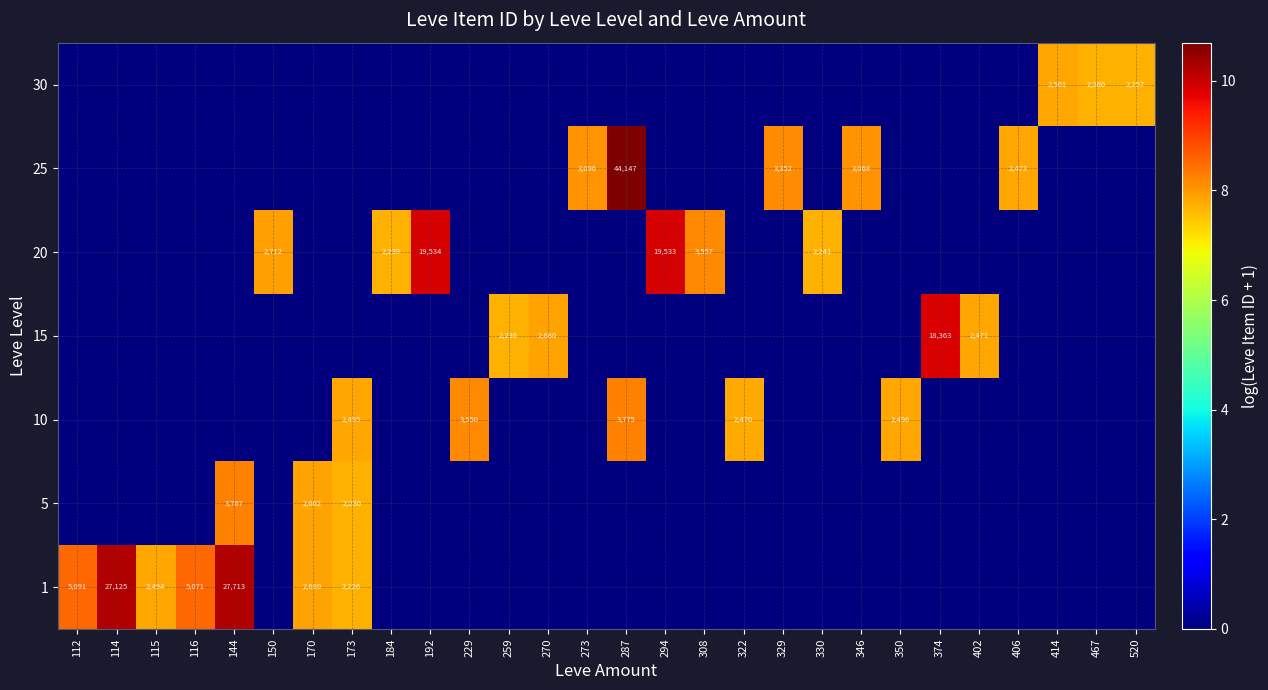

The value of 30 at 520 is 3376. True or false?

False